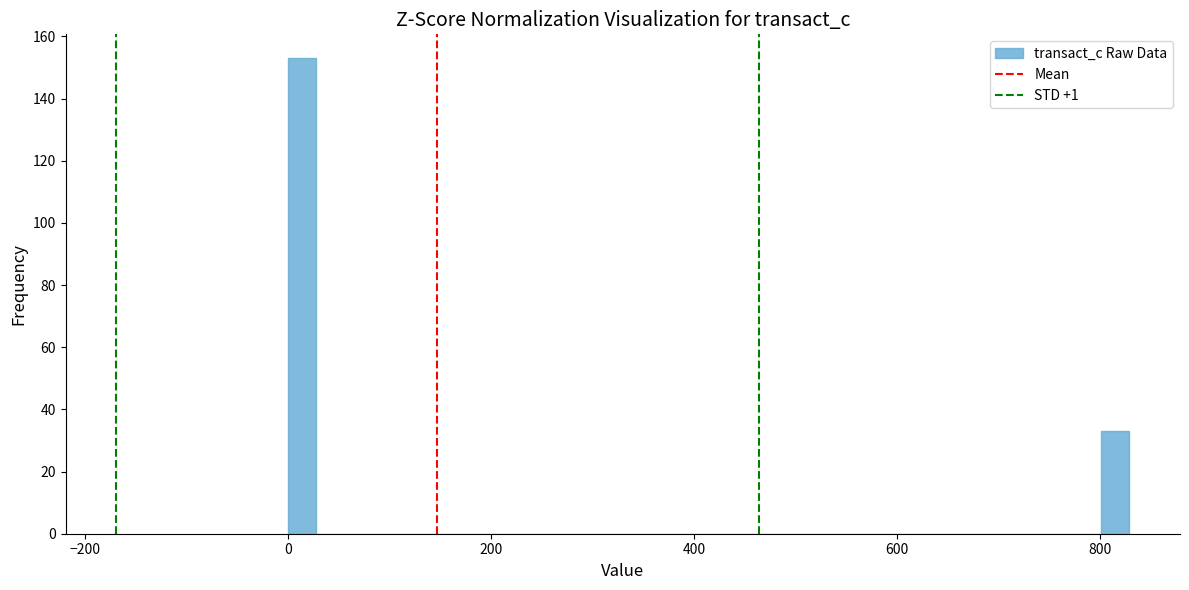

Around what value on the x-axis is the tallest bar? Give the approximate position of its centre, as read against the axis.

20